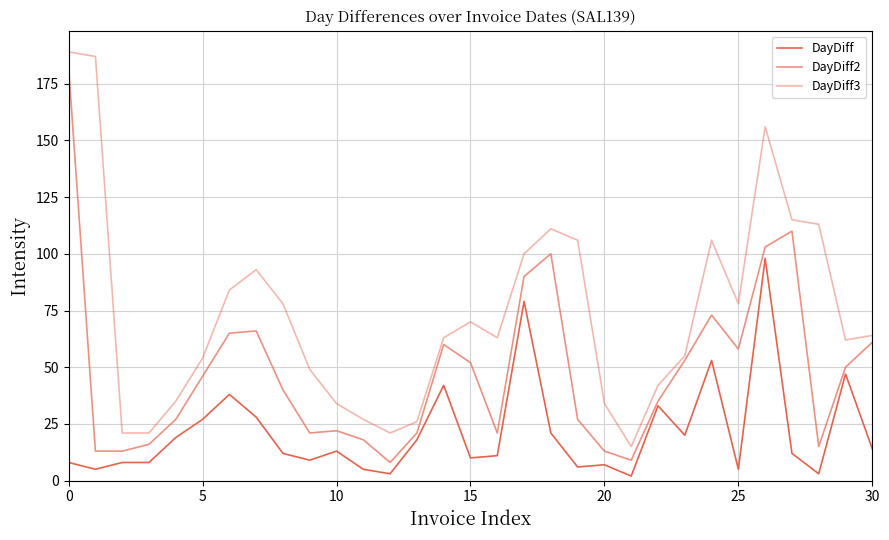

Which series has the largest total across all categories?

DayDiff3